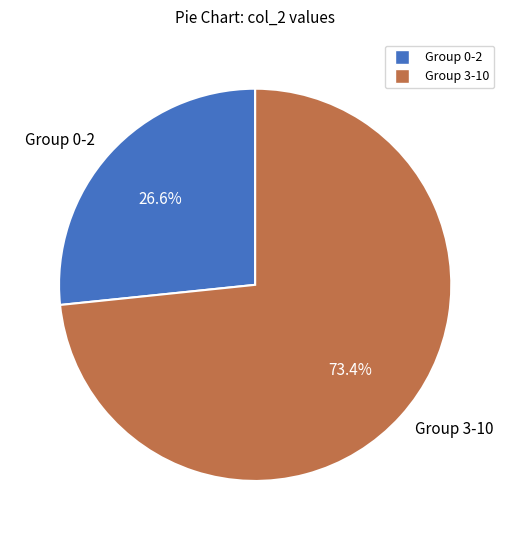

Which has a higher value, Group 3-10 or Group 0-2?

Group 3-10